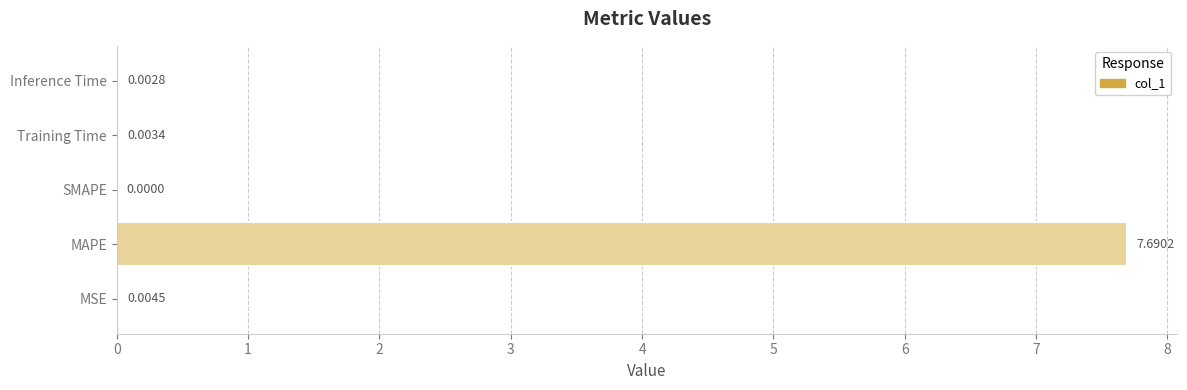

Between SMAPE and MAPE, which is larger?

MAPE